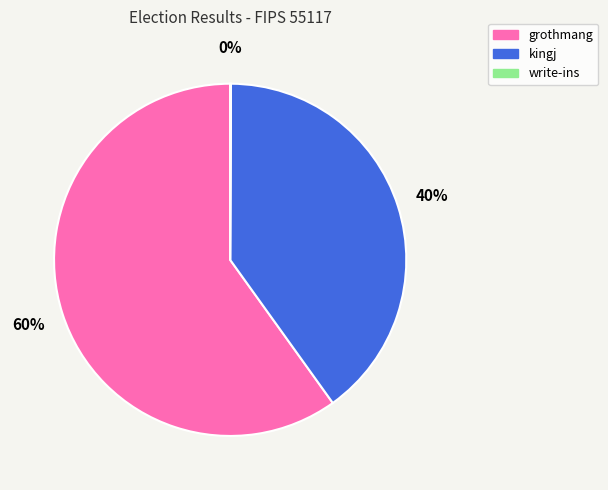

Which slice is the largest?

grothmang